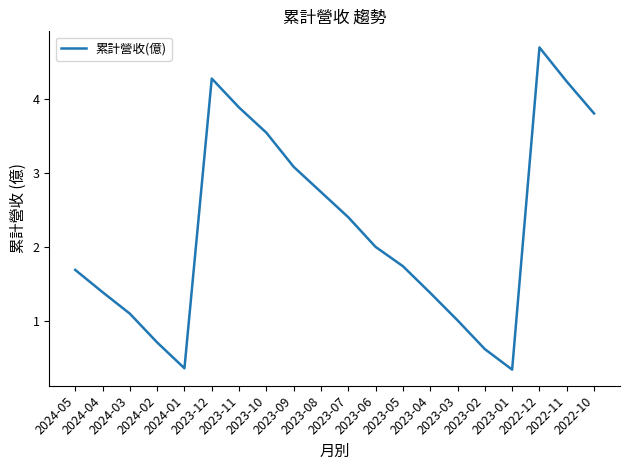

What is the average value?

2.2